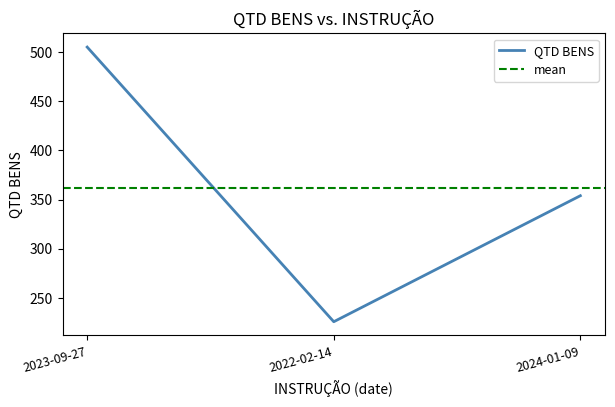

What is the value of the 2nd point from the left?

226